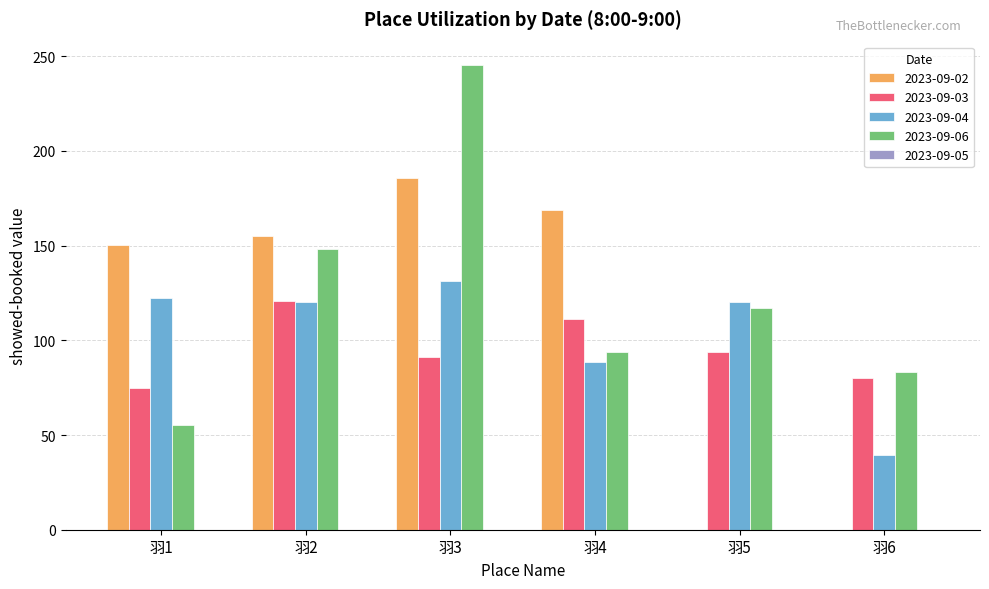

True or false: 2023-09-03 has a value of 74.9 at 羽1.

True